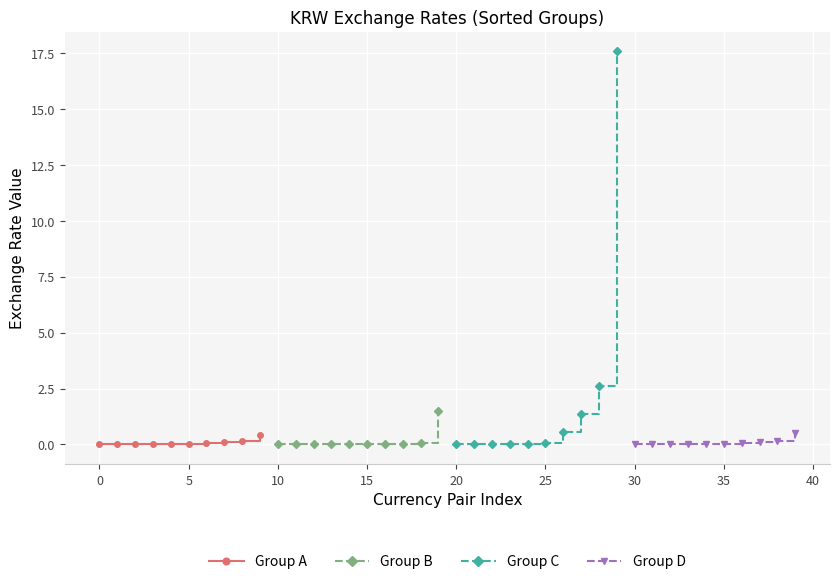

Which series has the largest total across all categories?

Group C